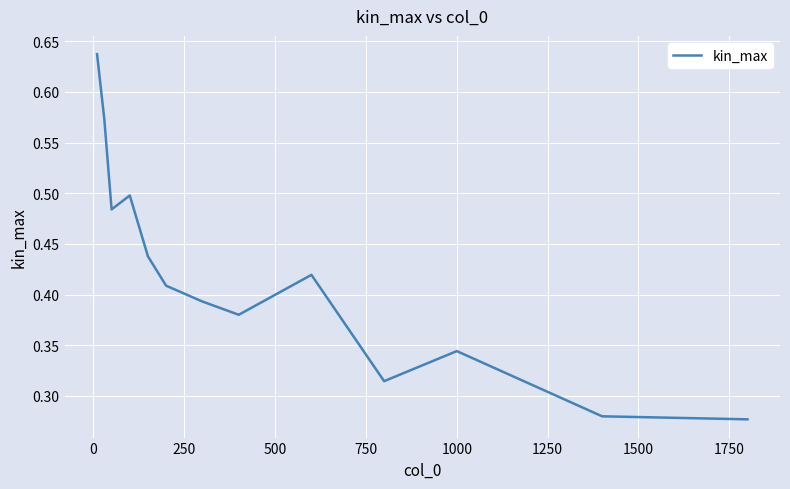

How many lines are shown in the chart?

1